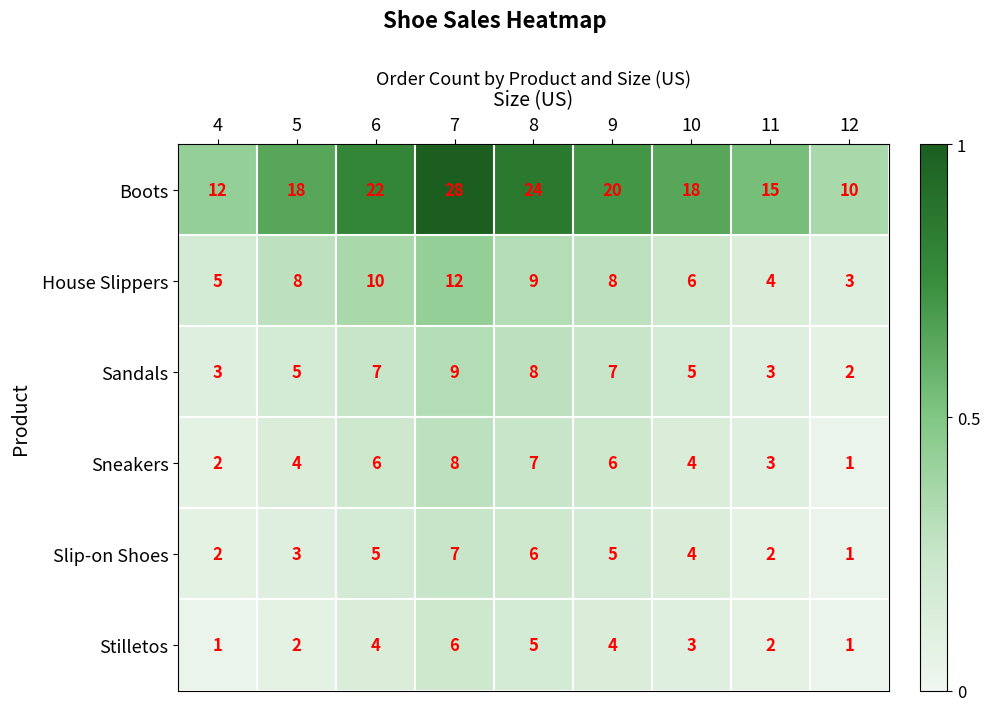

Count the number of data series in this chart.

6